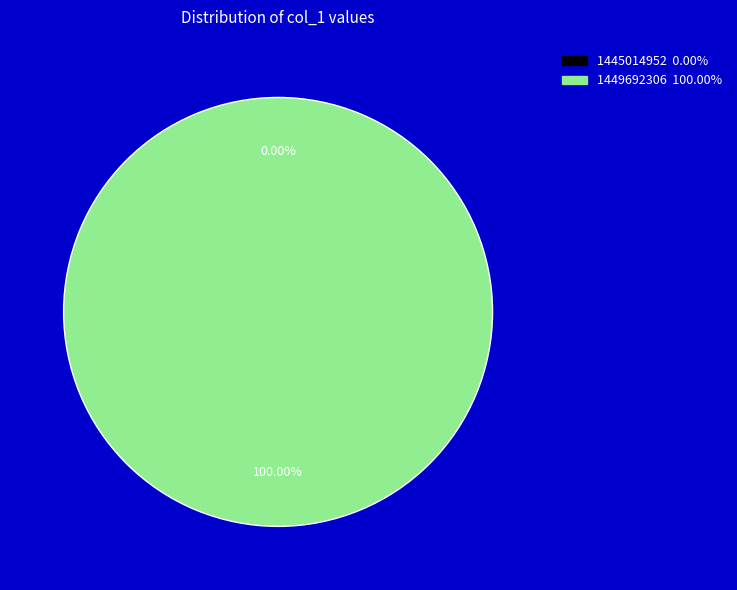

Rank the categories by value from lowest to highest.

1445014952, 1449692306